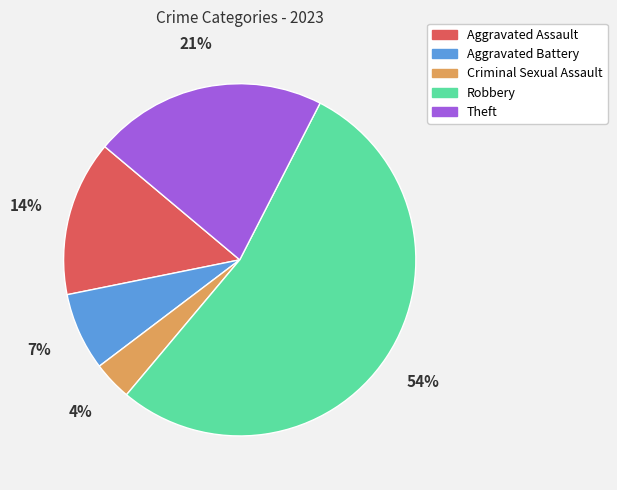

To the nearest percent, what is the average slice percentage?

20%